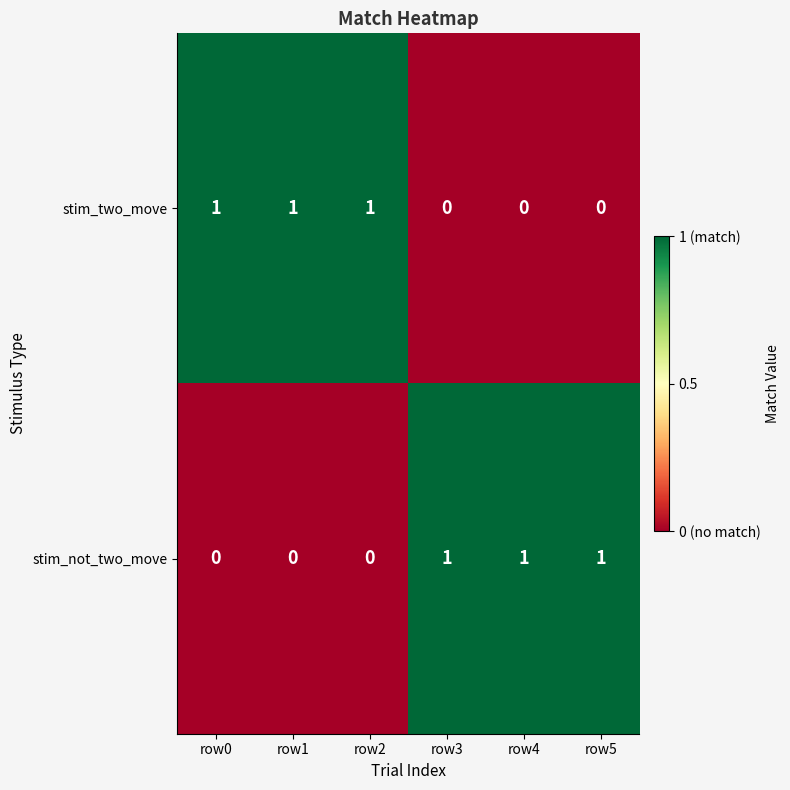

What is the difference between the highest and lowest values at row3?

1